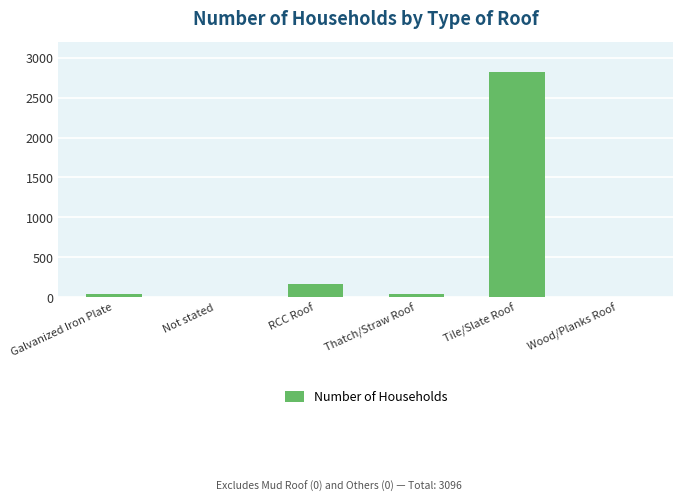

Read the value at Tile/Slate Roof.

2816